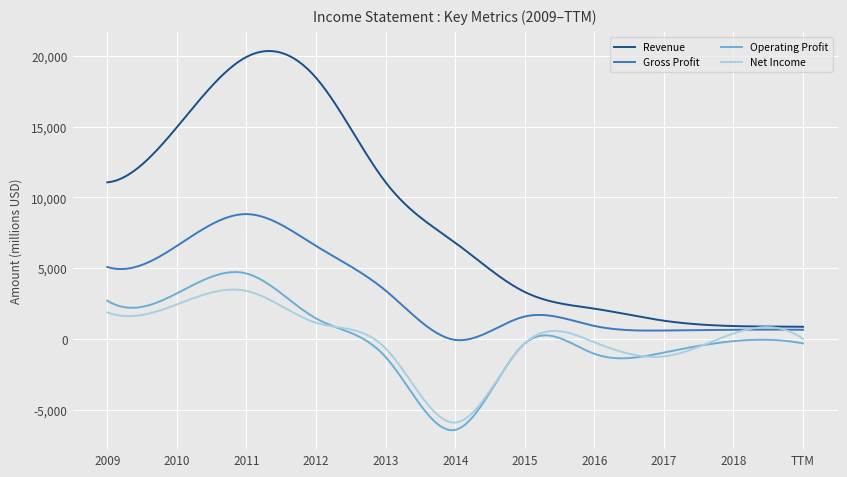

Rank the series by their maximum value, from lowest to highest.

Net Income, Operating Profit, Gross Profit, Revenue